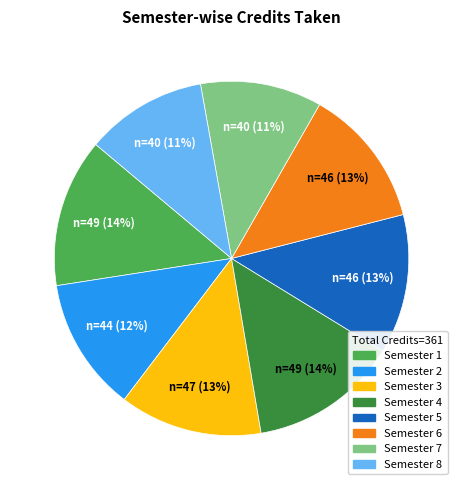

To the nearest percent, what is the average slice percentage?

12%